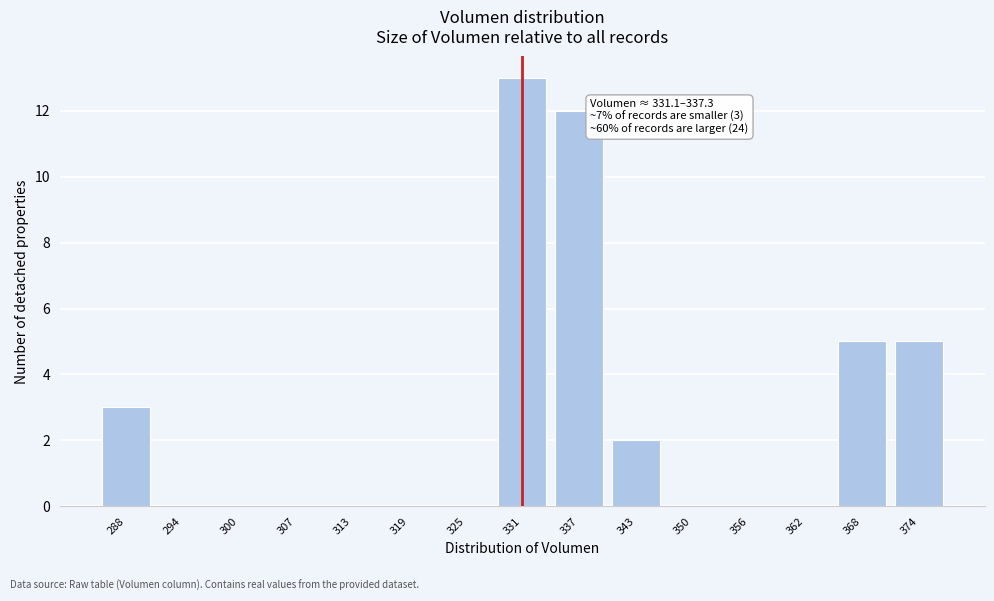

Reading right to left, what are all the values shown in this chart?

374=5	368=5	362=0	356=0	350=0	343=2	337=12	331=13	325=0	319=0	313=0	307=0	300=0	294=0	288=3